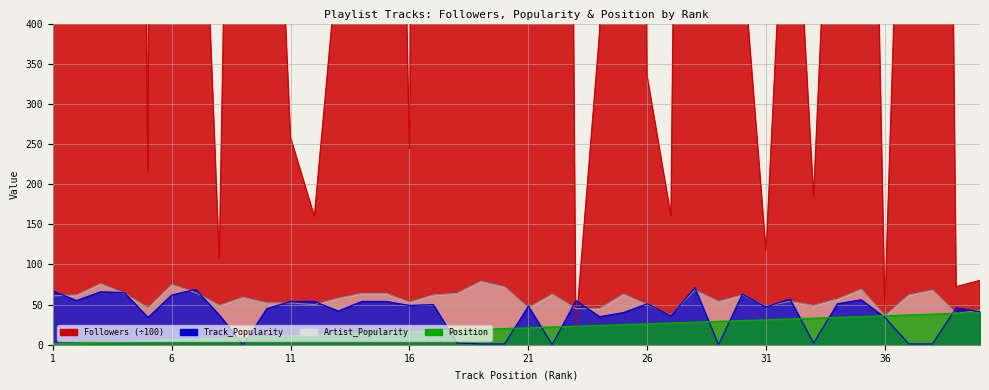

Which series has the largest total across all categories?

Followers